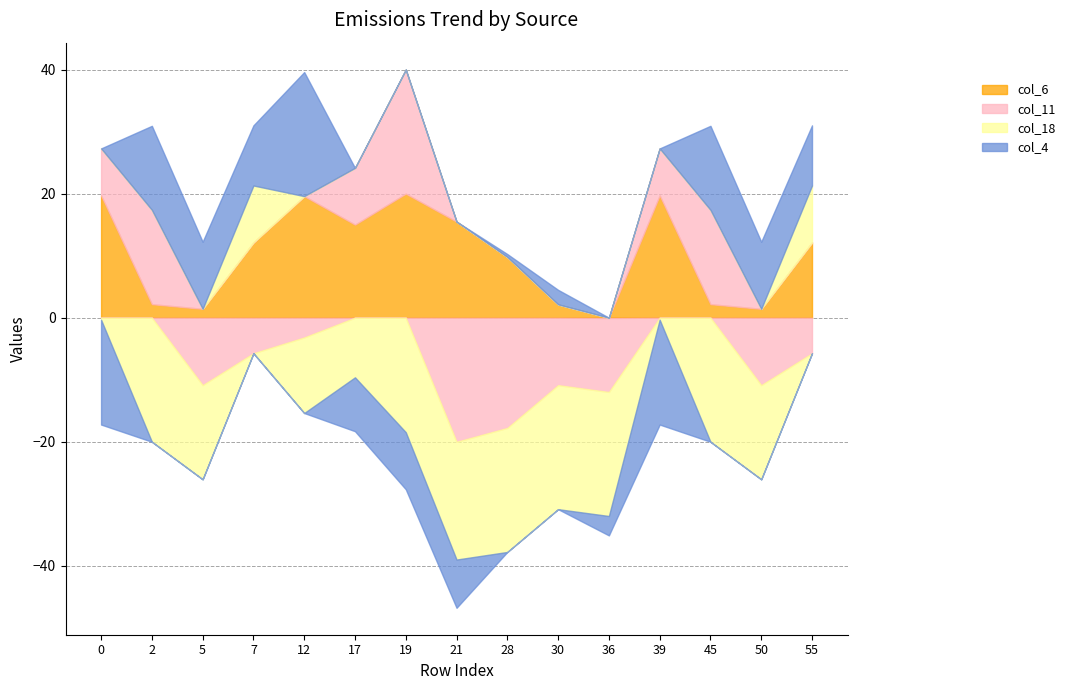

How many data points in col_4 are less than 2?

7